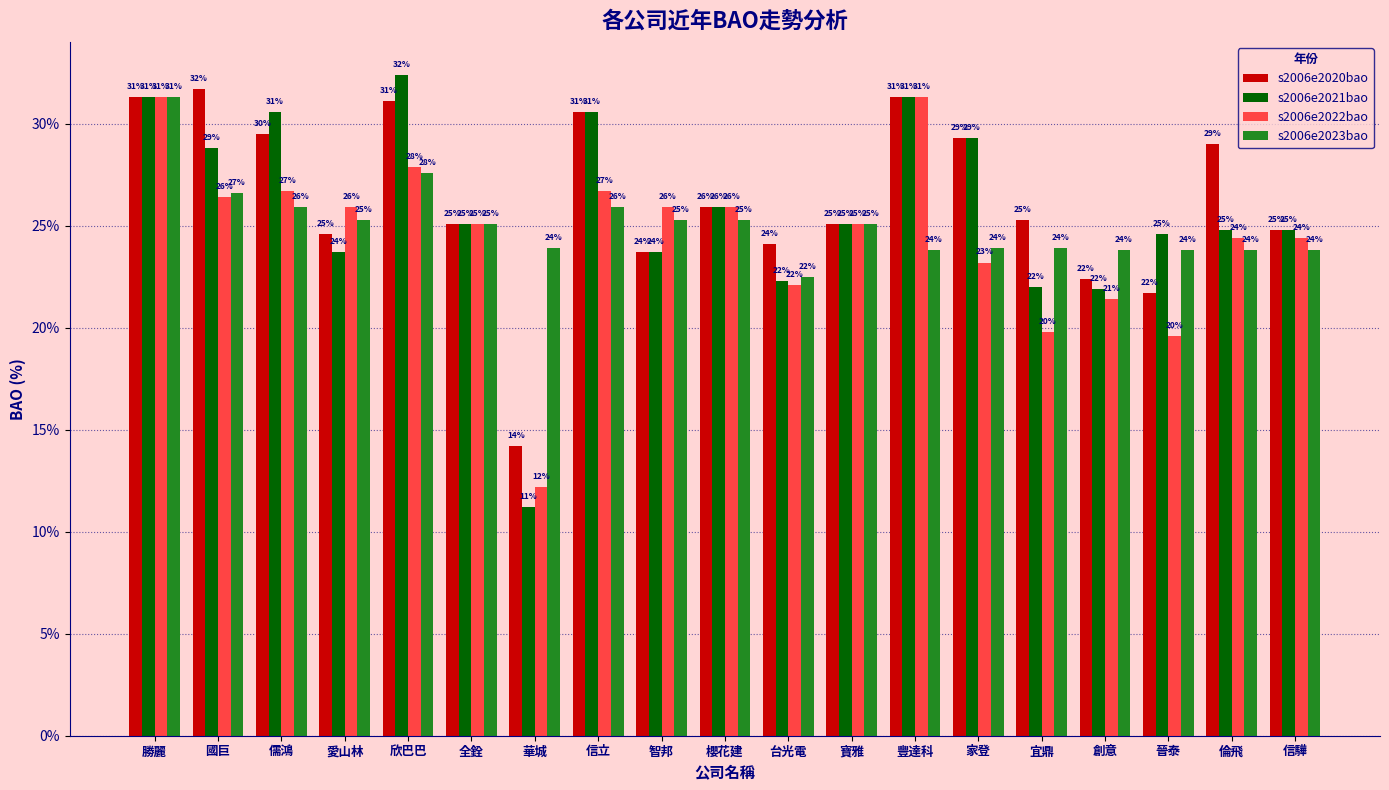

List the series in order of their overall mean, highest first.

s2006e2020bao, s2006e2021bao, s2006e2023bao, s2006e2022bao